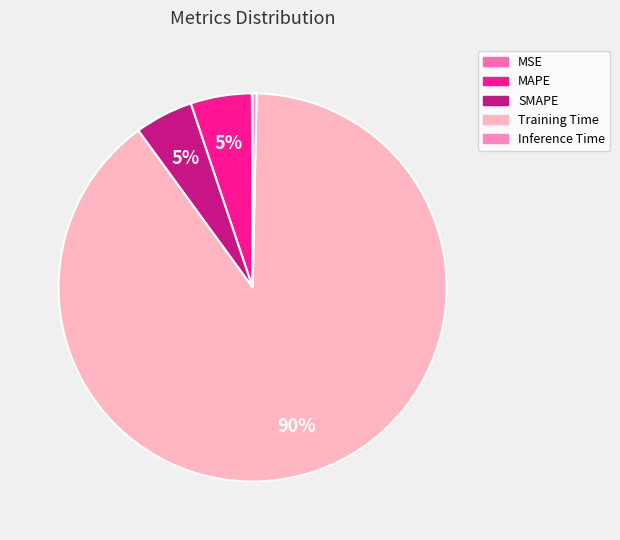

What percentage is the Training Time slice, to the nearest percent?

90%